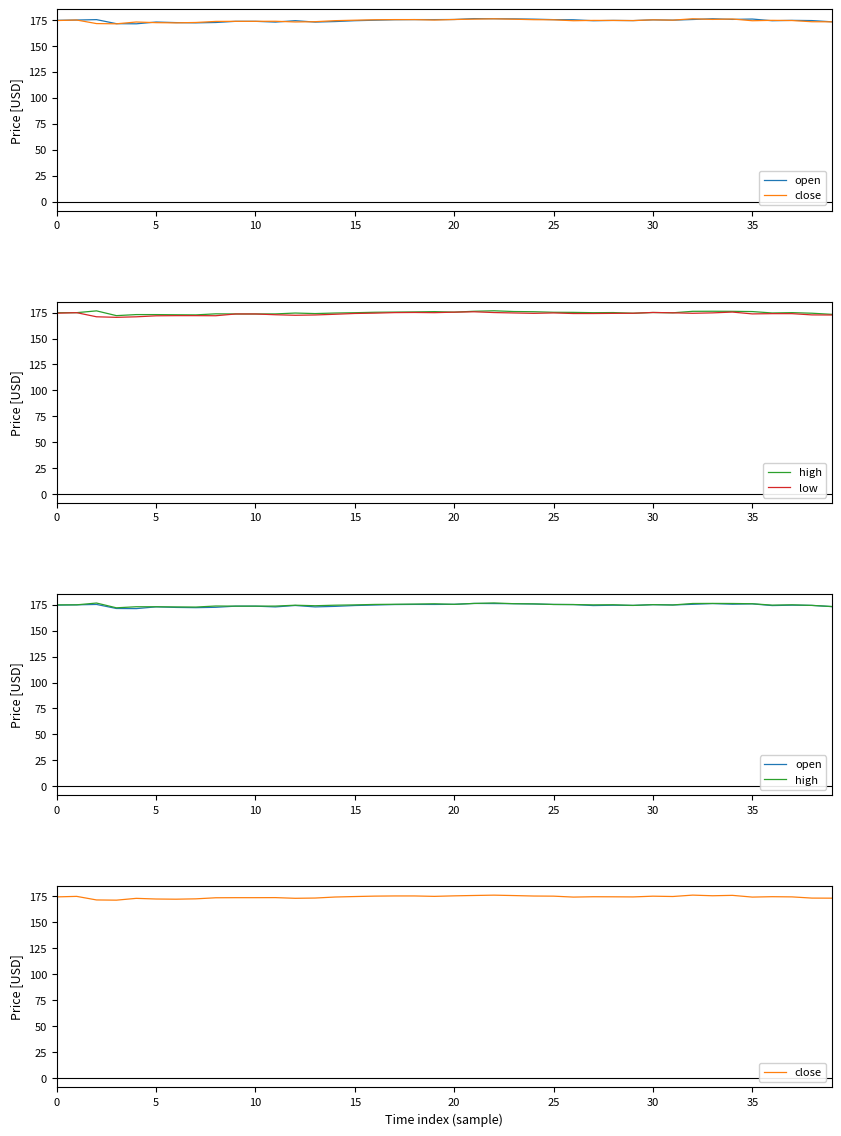

Which category has the highest value in the low series?

21